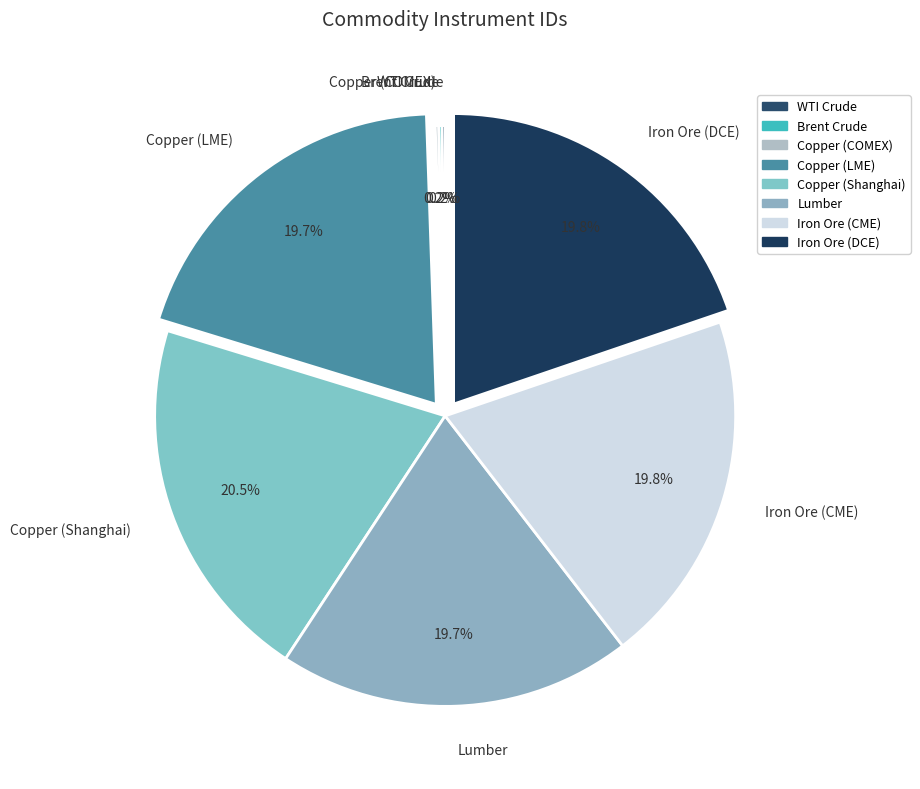

Is there a majority slice in this chart?

No